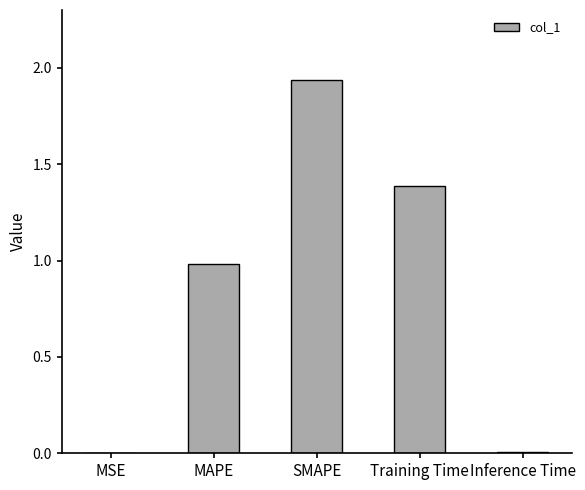

The value at MSE is 0.0. True or false?

True